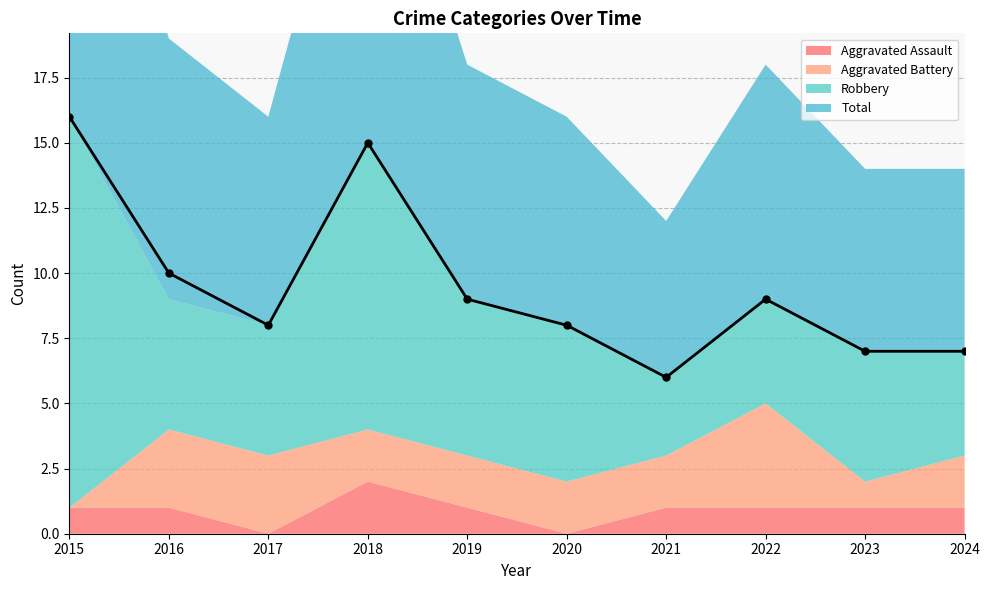

At which label does Aggravated Assault first exceed 1?

2018